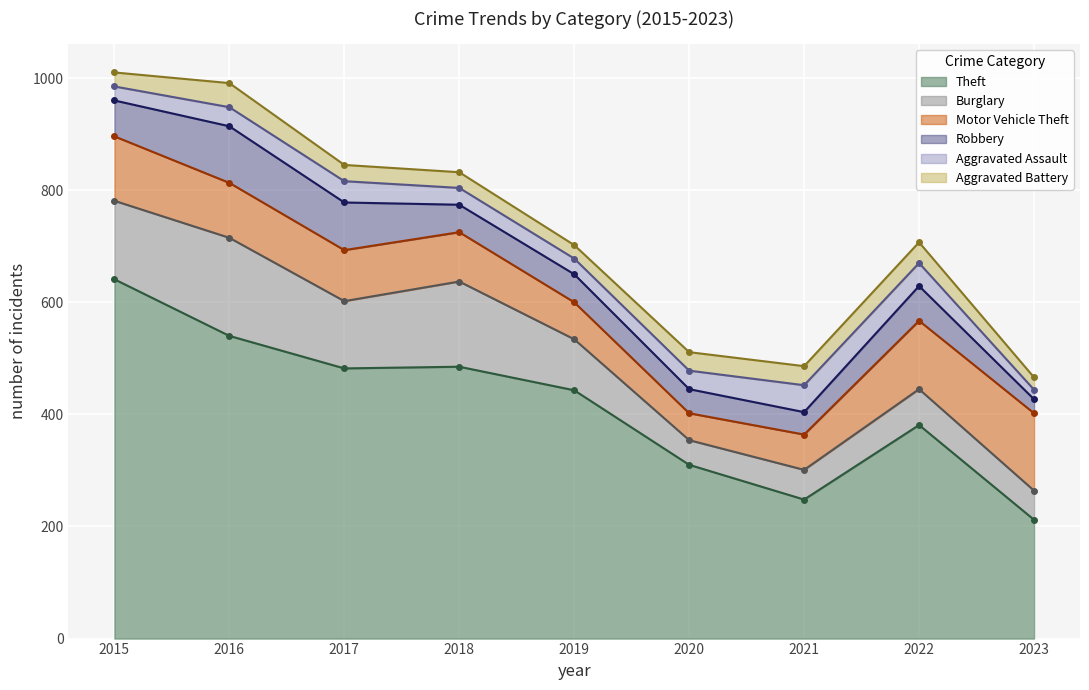

How many lines are shown in the chart?

6